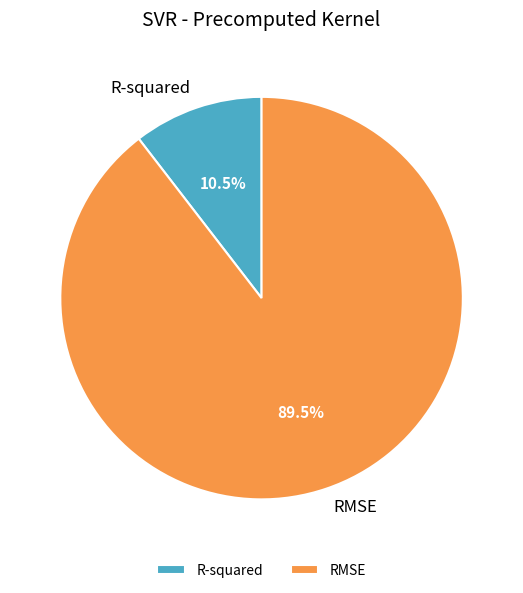

Which category accounts for the majority?

RMSE